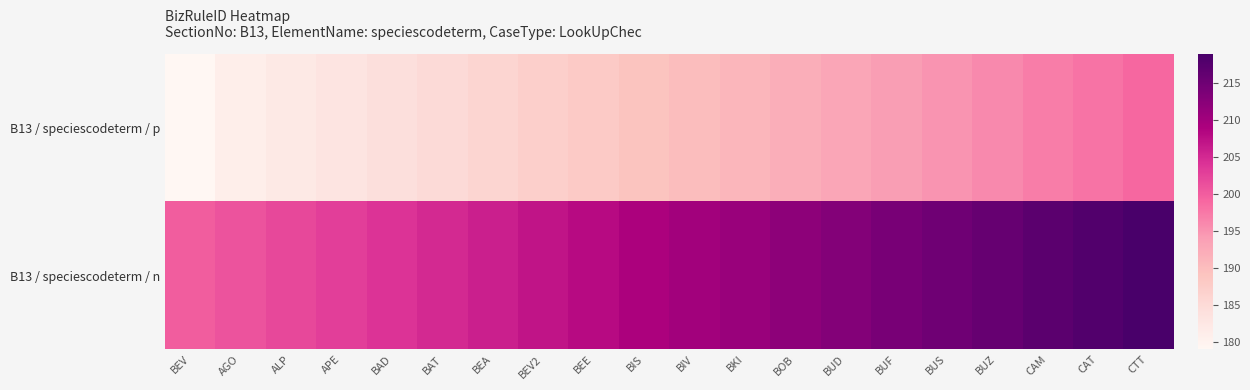

Reading left to right, transcribe all the data shown in this chart.

B13 / speciescodeterm / p: BEV=179	AGO=181	ALP=182	APE=183	BAD=184	BAT=185	BEA=186	BEV2=187	BEE=188	BIS=189	BIV=190	BKI=191	BOB=192	BUD=193	BUF=194	BUS=195	BUZ=196	CAM=197	CAT=198	CTT=199
B13 / speciescodeterm / n: BEV=200	AGO=201	ALP=202	APE=203	BAD=204	BAT=205	BEA=206	BEV2=207	BEE=208	BIS=209	BIV=210	BKI=211	BOB=212	BUD=213	BUF=214	BUS=215	BUZ=216	CAM=217	CAT=218	CTT=219